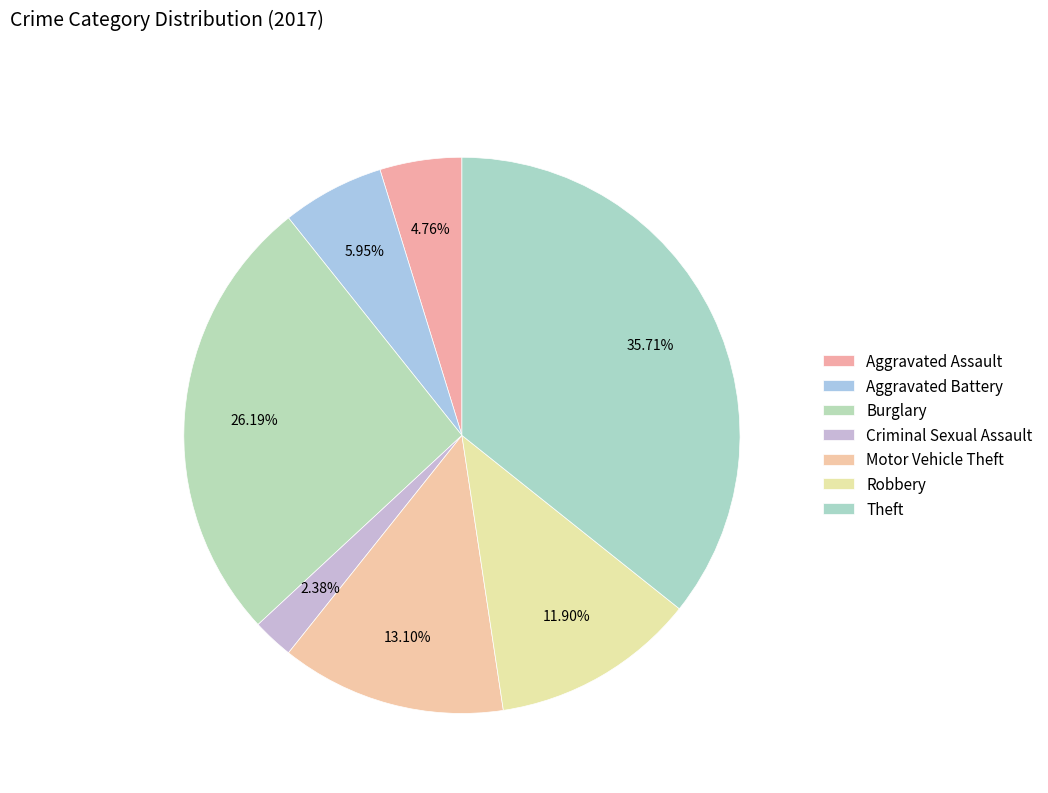

To the nearest percent, what is the average slice percentage?

14%